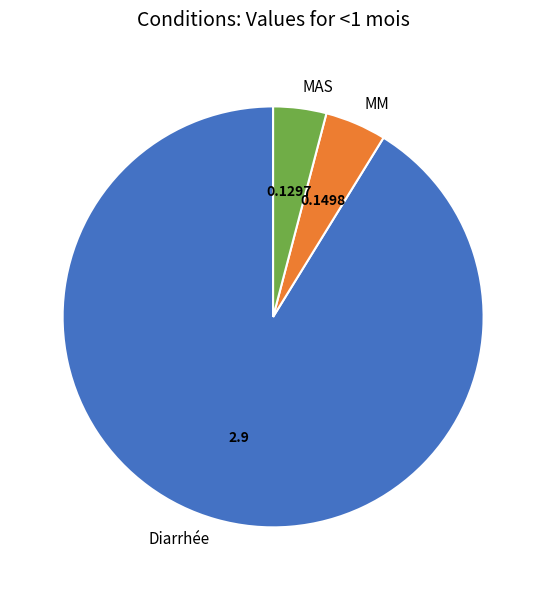

Which category has the biggest portion of the pie?

Diarrhée